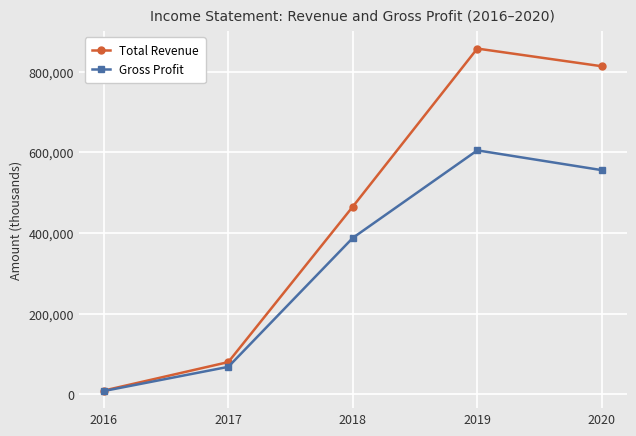

What is the minimum value for Gross Profit?

7800